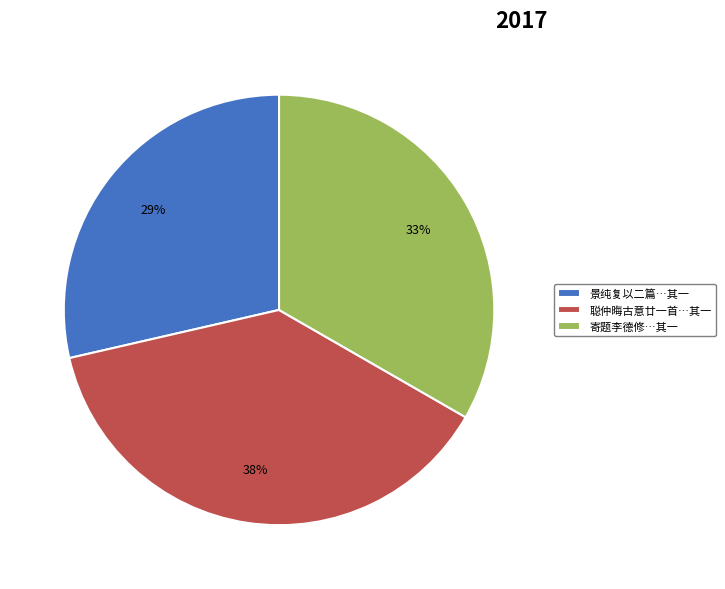

What is the largest slice in the pie chart?

聪仲晦古意廿一首…其一